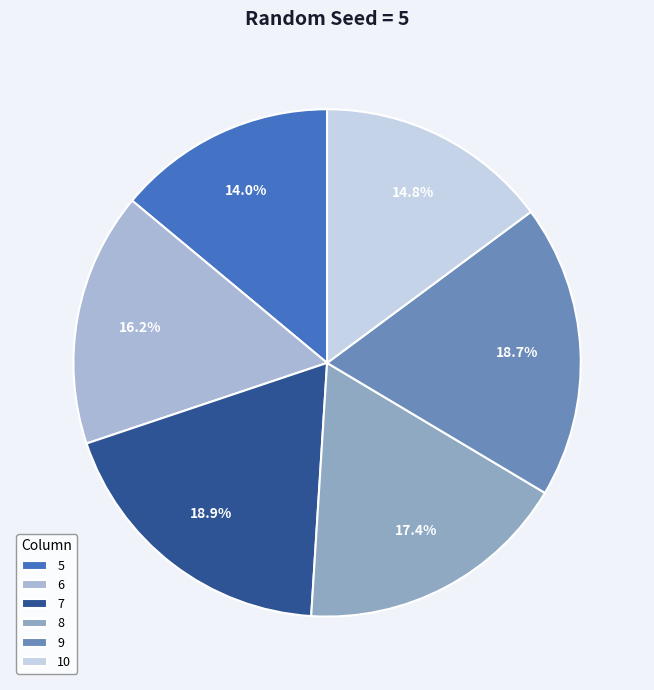

Between 10 and 5, which is larger?

10